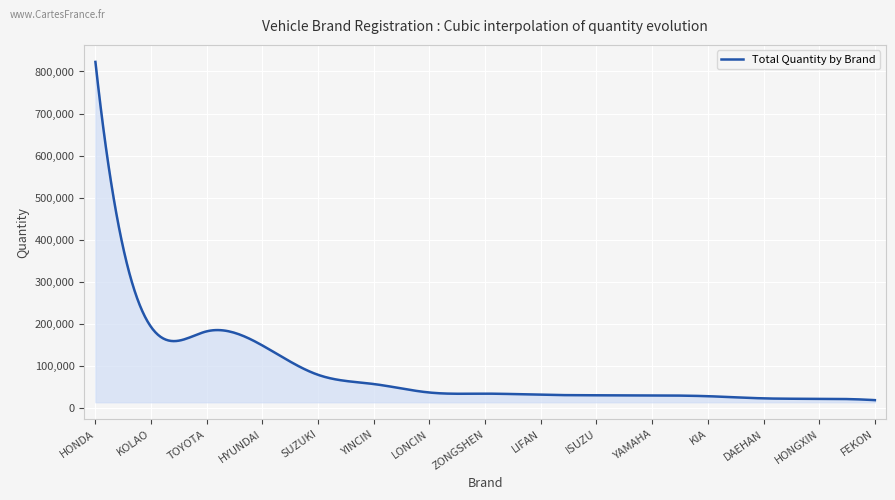

Does the chart have visible grid lines?

Yes